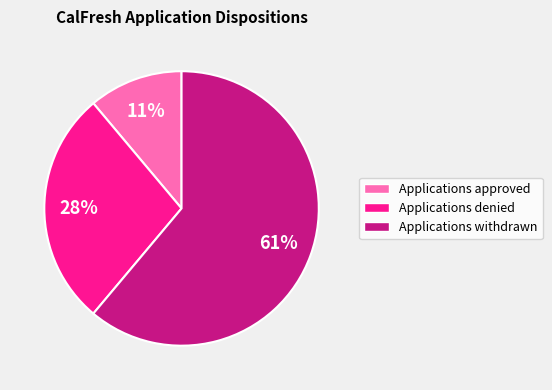

To the nearest percent, what percentage of the pie is Applications withdrawn?

61%